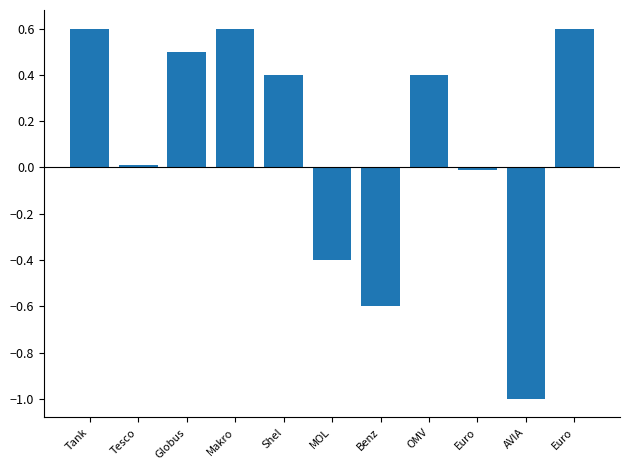

Reading right to left, extract all data points from this chart.

Euro=0.6	AVIA=-1.0	Euro=-0.0	OMV=0.4	Benz=-0.6	MOL=-0.4	Shel=0.4	Makro=0.6	Globus=0.5	Tesco=0.0	Tank=0.6